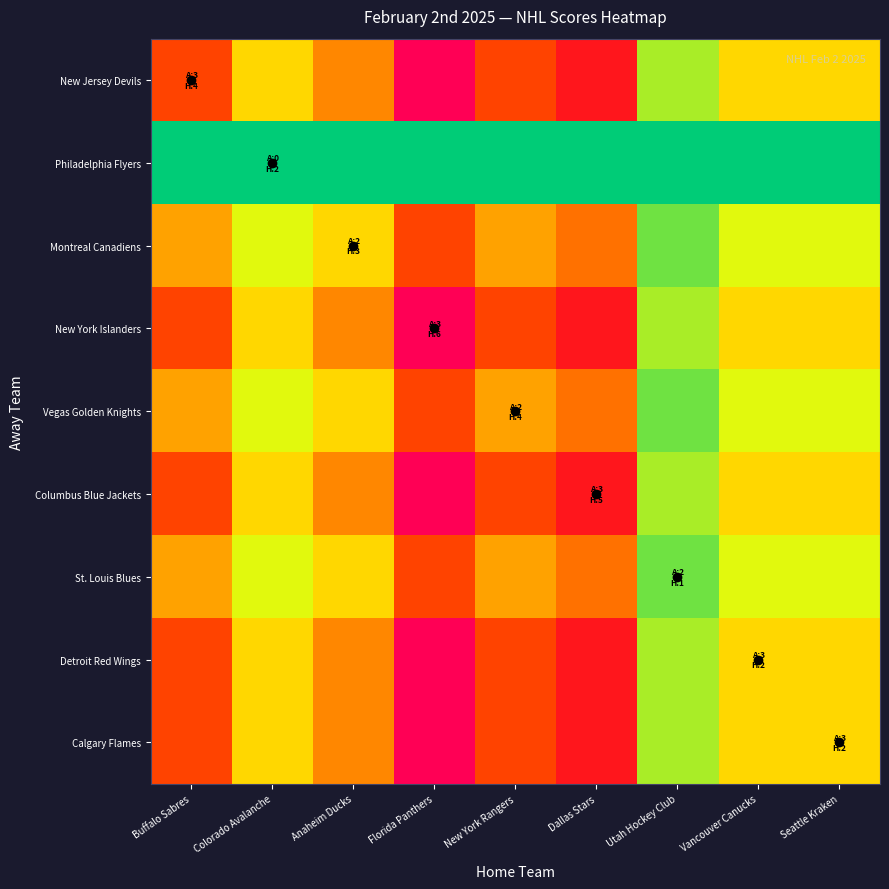

At how many categories does at least one series exceed 1?

8